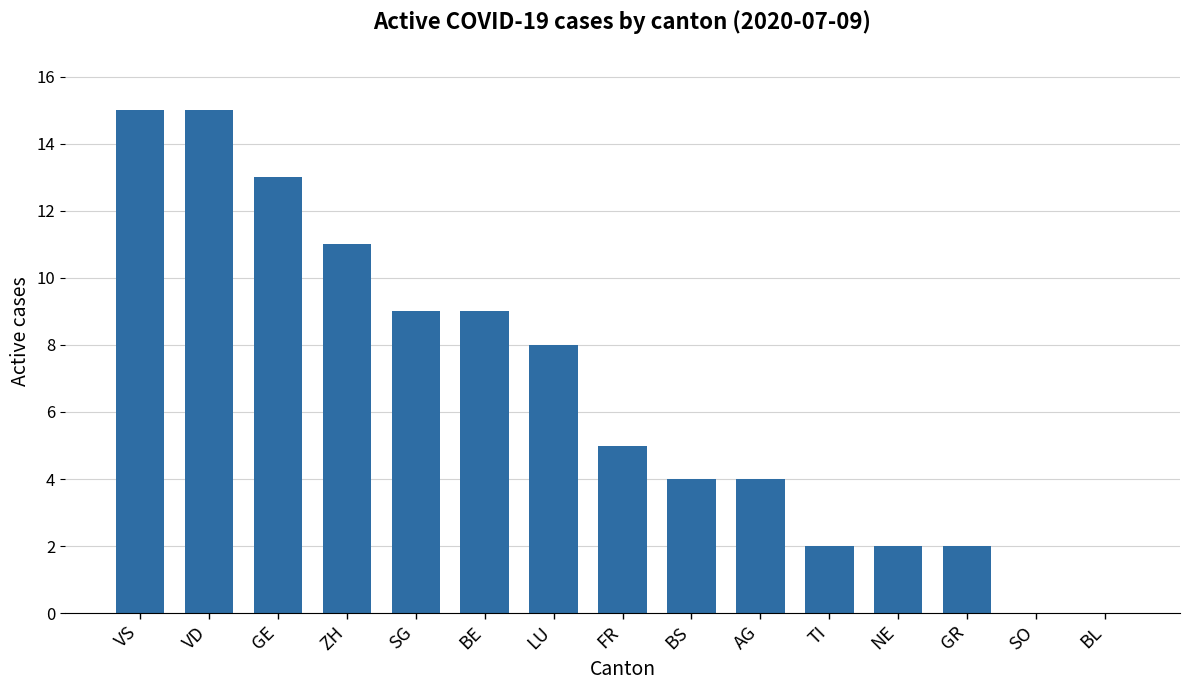

What is the approximate value at GR?

2